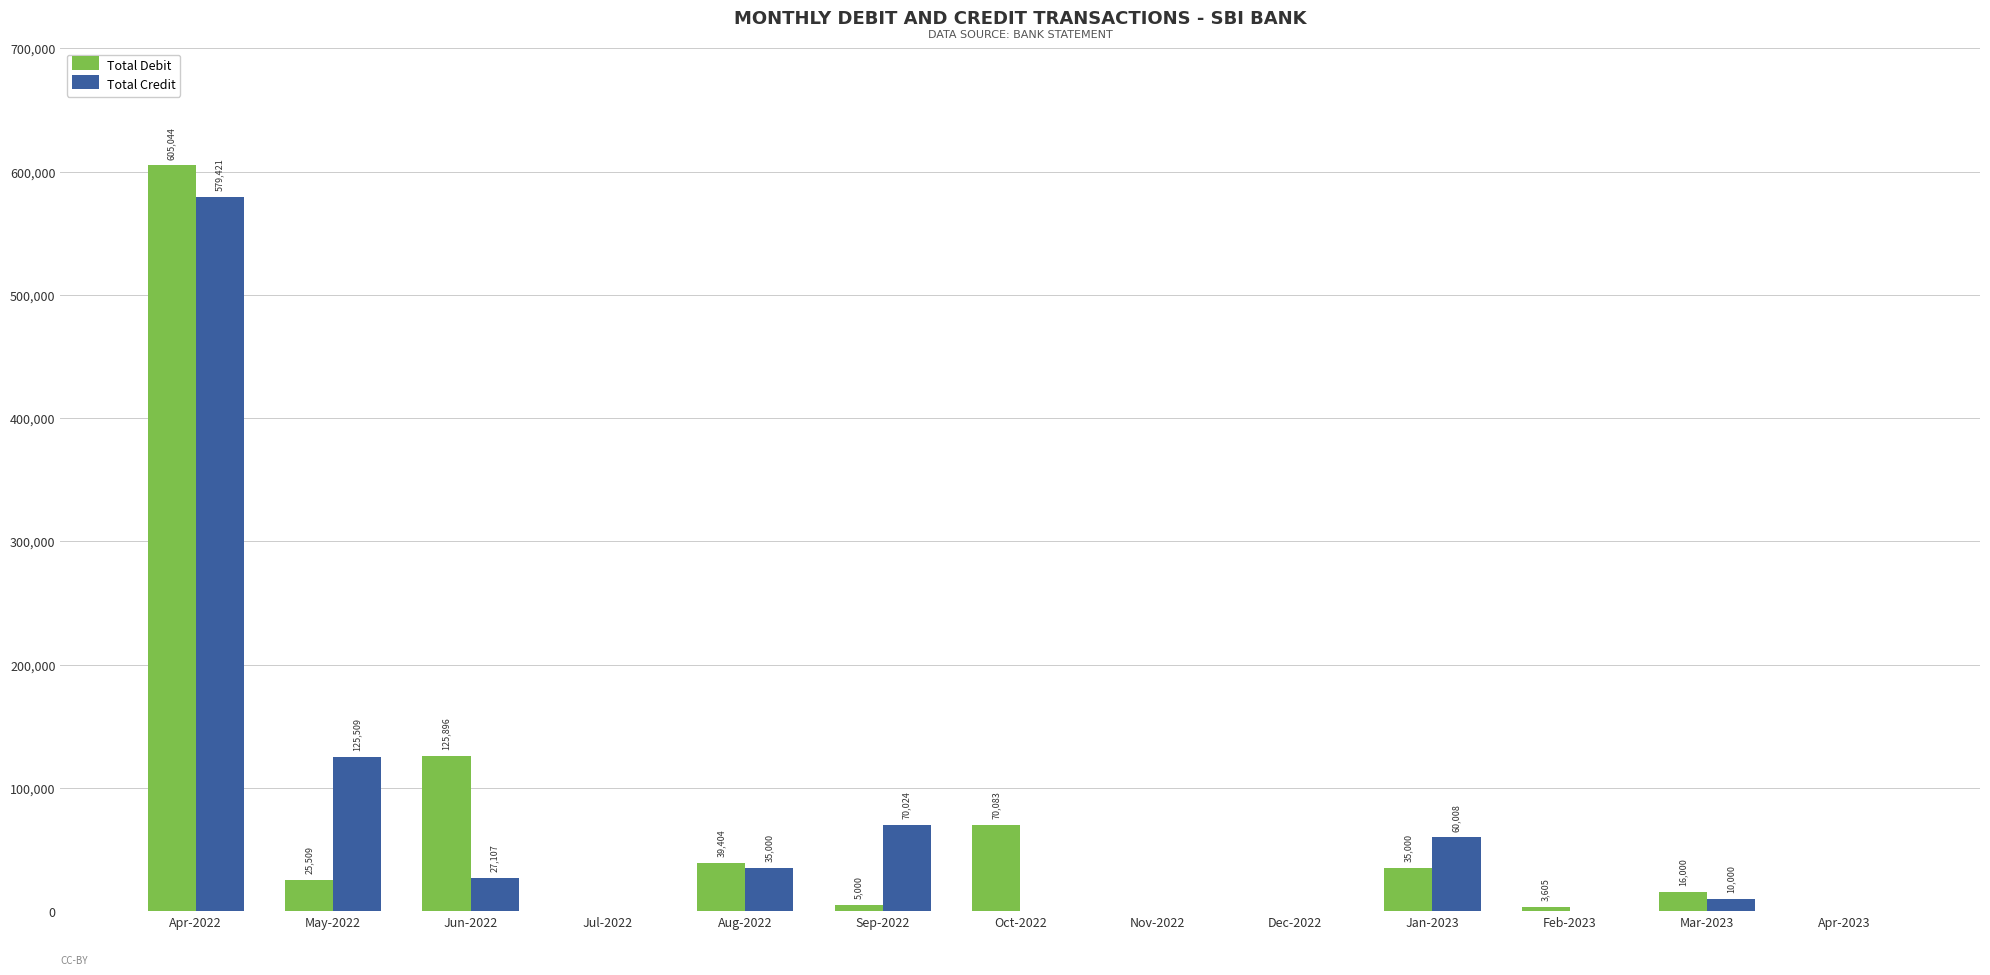

True or false: Total Debit has a value of 16000.0 at Mar-2023.

True